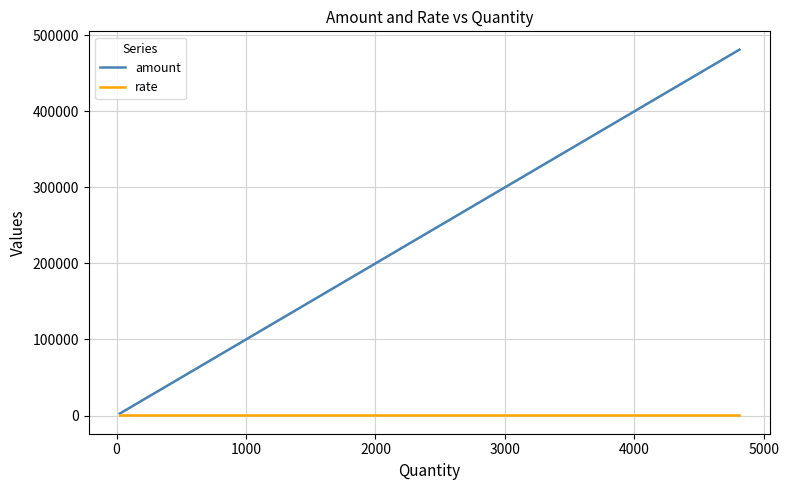

List the series in order of their overall mean, highest first.

amount, rate